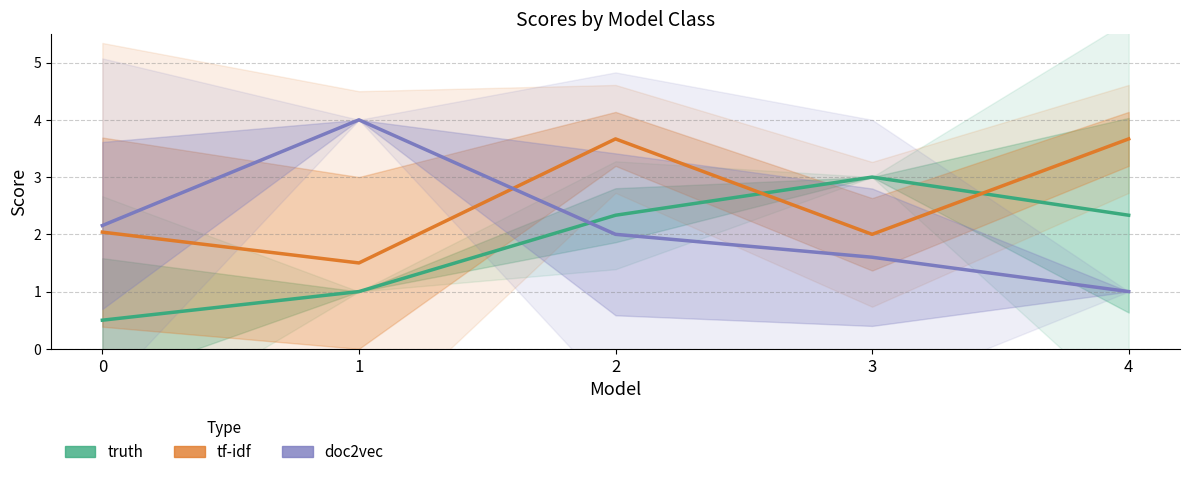

What is the value of the truth point at the 4th from the left?

3.0